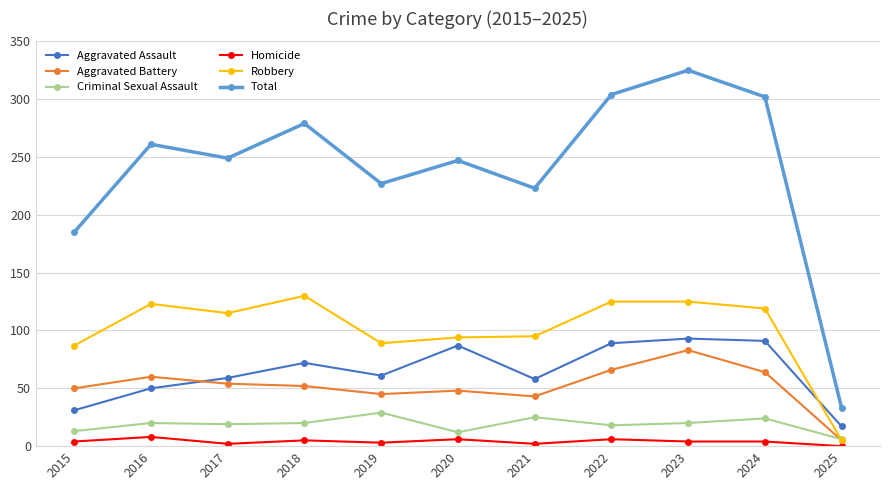

Which label corresponds to the largest value in the chart?

2023